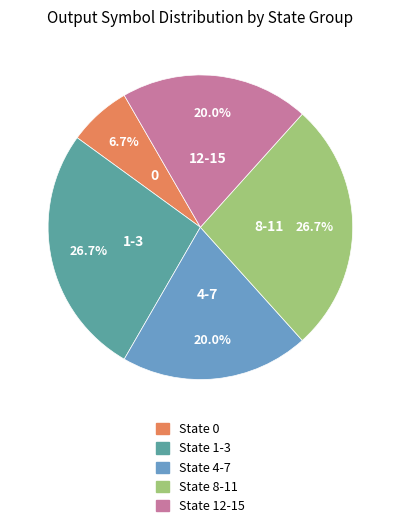

What percentage is the State 4-7 slice, to the nearest percent?

20%